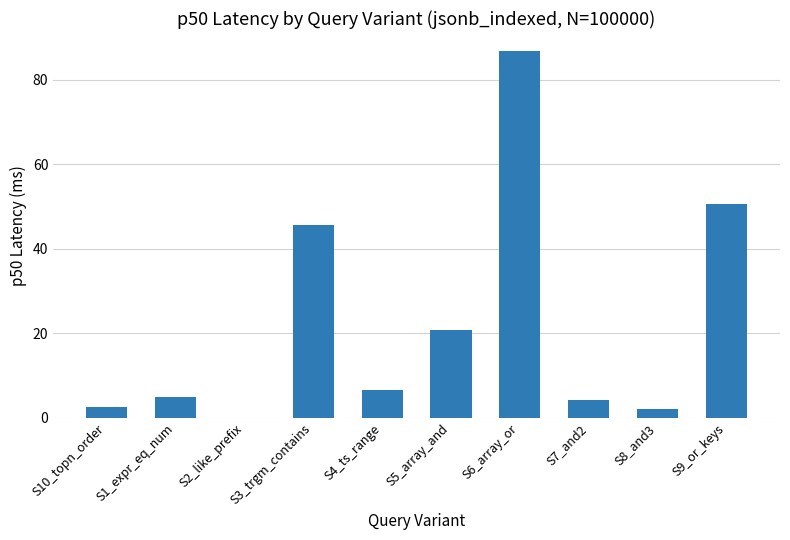

Which label corresponds to the largest value in the chart?

S6_array_or